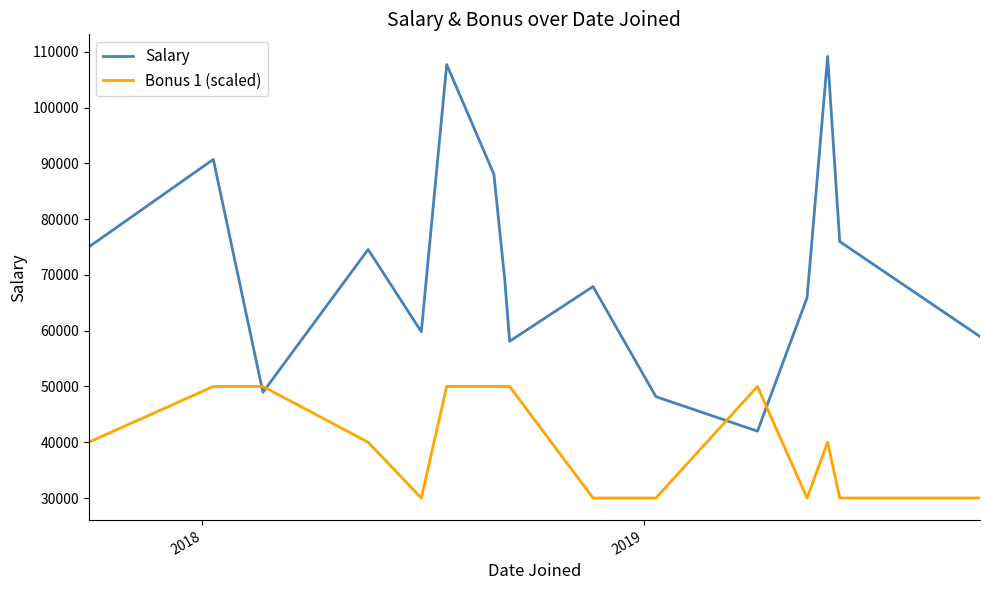

True or false: Salary and Bonus 1 (scaled) cross at least once.

True